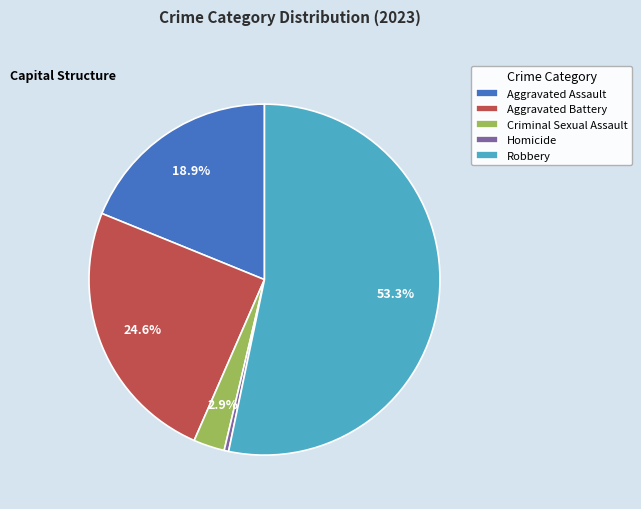

Rank the categories by value from lowest to highest.

Homicide, Criminal Sexual Assault, Aggravated Assault, Aggravated Battery, Robbery